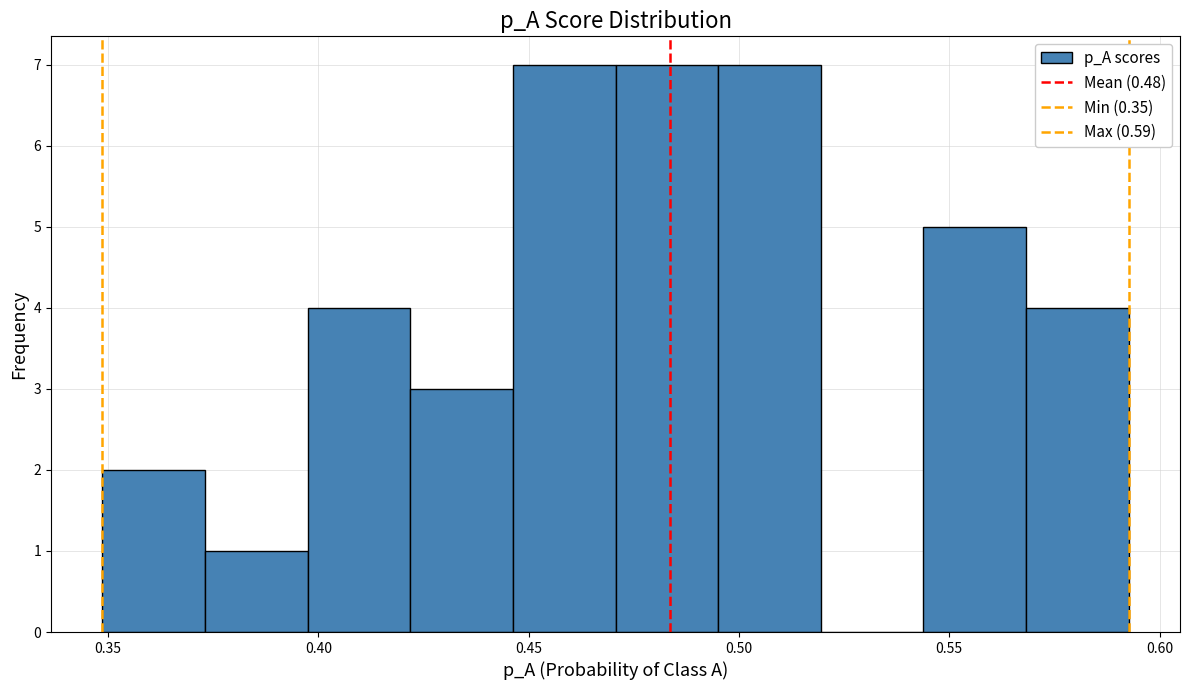

Reading left to right, transcribe this chart: for each bar, give the range it covers on the x-axis and its height. Neither the bar edges nor the heights are printed on the chart, so give them approximately, as read against the axes.

0.350 to 0.375: 2
0.375 to 0.395: 1
0.395 to 0.420: 4
0.420 to 0.445: 3
0.445 to 0.470: 7
0.470 to 0.495: 7
0.495 to 0.520: 7
0.520 to 0.545: 0
0.545 to 0.570: 5
0.570 to 0.595: 4